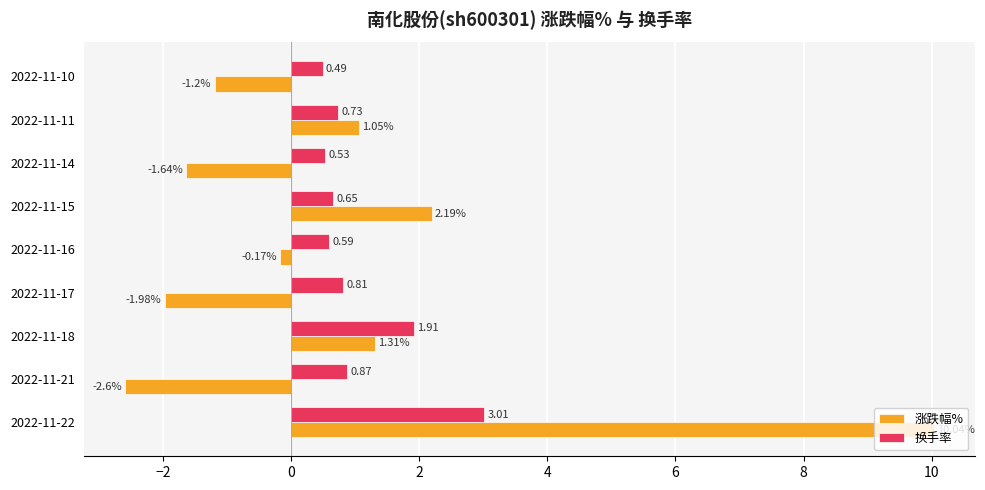

At 2022-11-16, list the series in order from largest to smallest.

换手率, 涨跌幅%